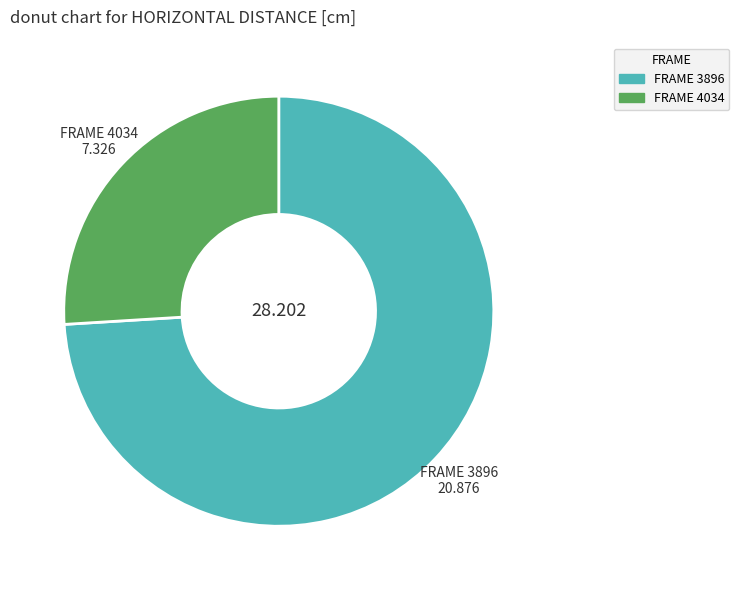

Which category accounts for the majority?

3896